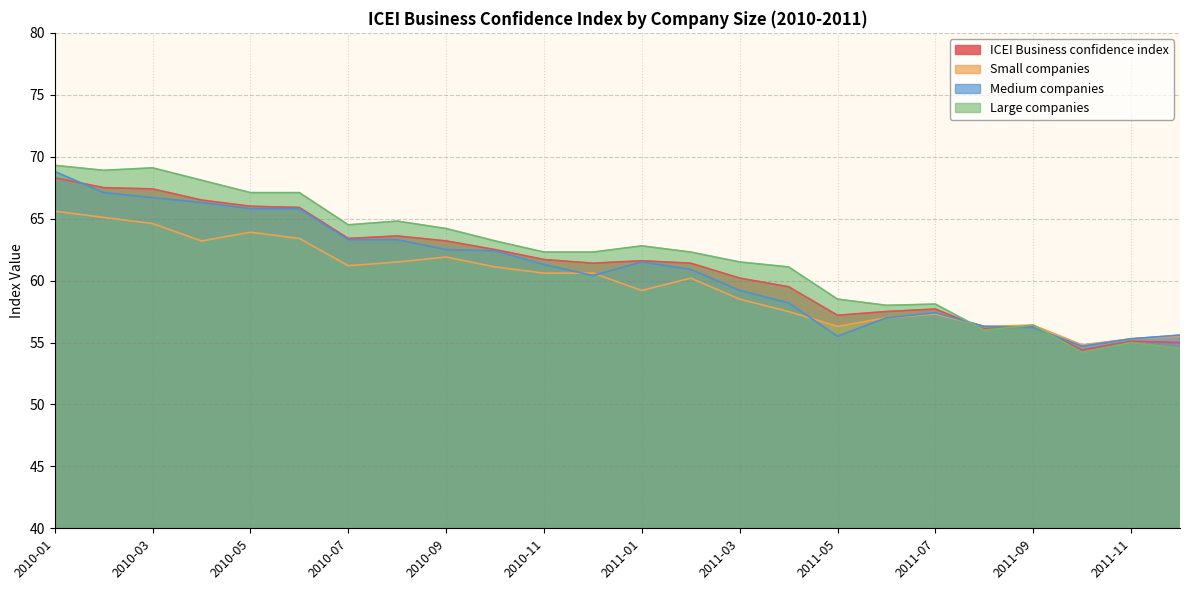

Where is ICEI Business confidence index nearest to the value 61?

2010-12